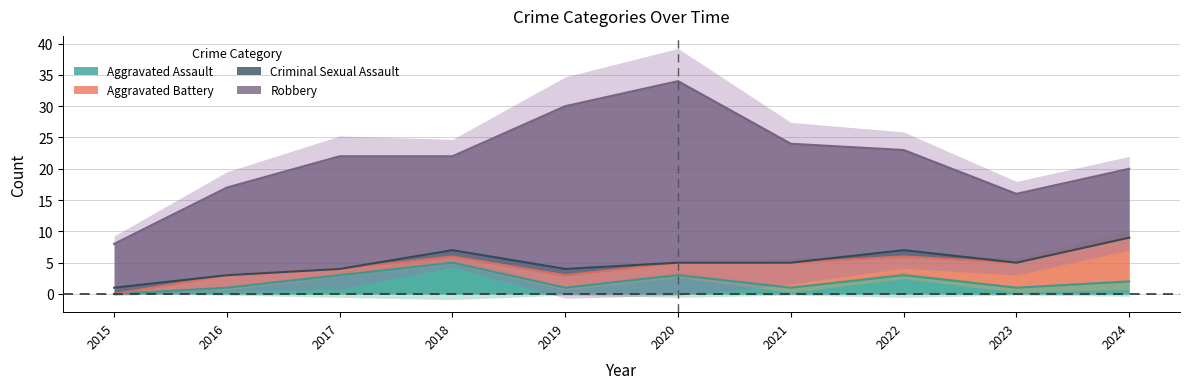

How many values in the Robbery series exceed 16?

4